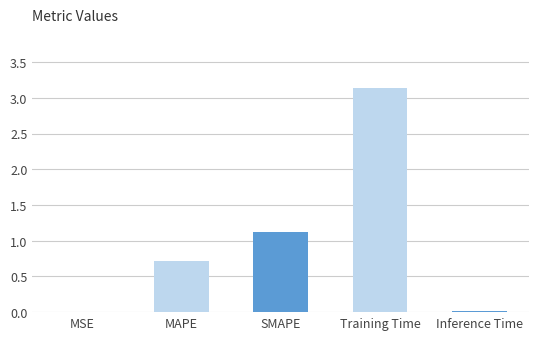

Is it true that the value at SMAPE is 2.0?

False